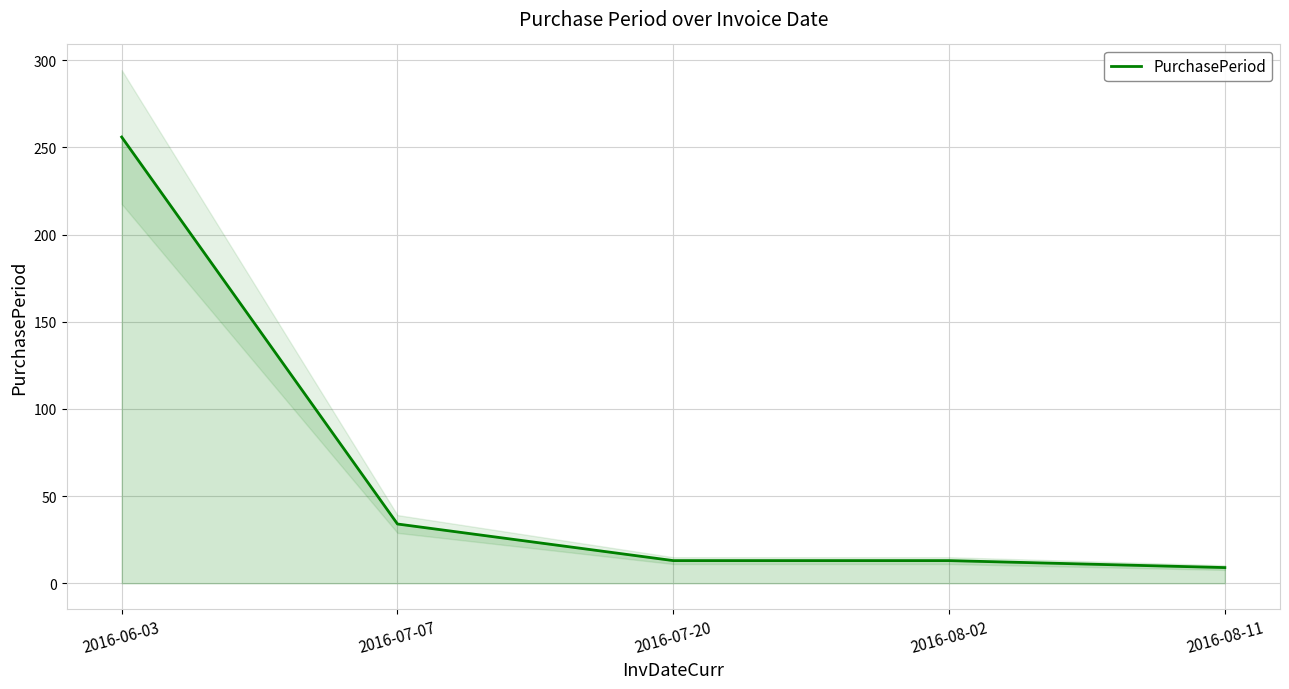

What is the change in value from 2016-07-07 to 2016-08-11?

-25